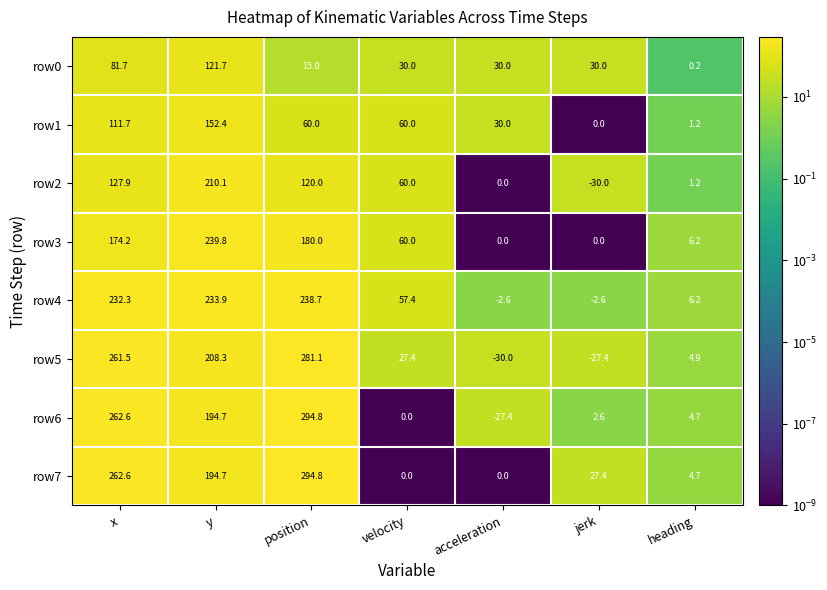

At which category is the sum across all series the highest?

y